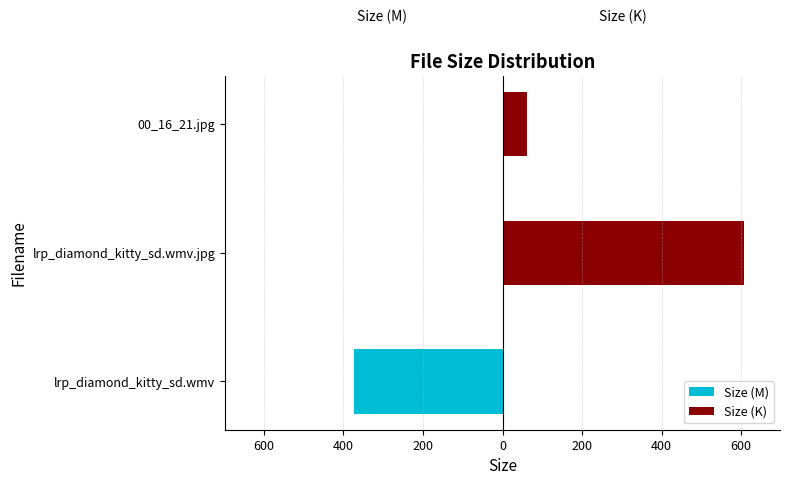

What is the minimum value shown in the chart?

-373.8